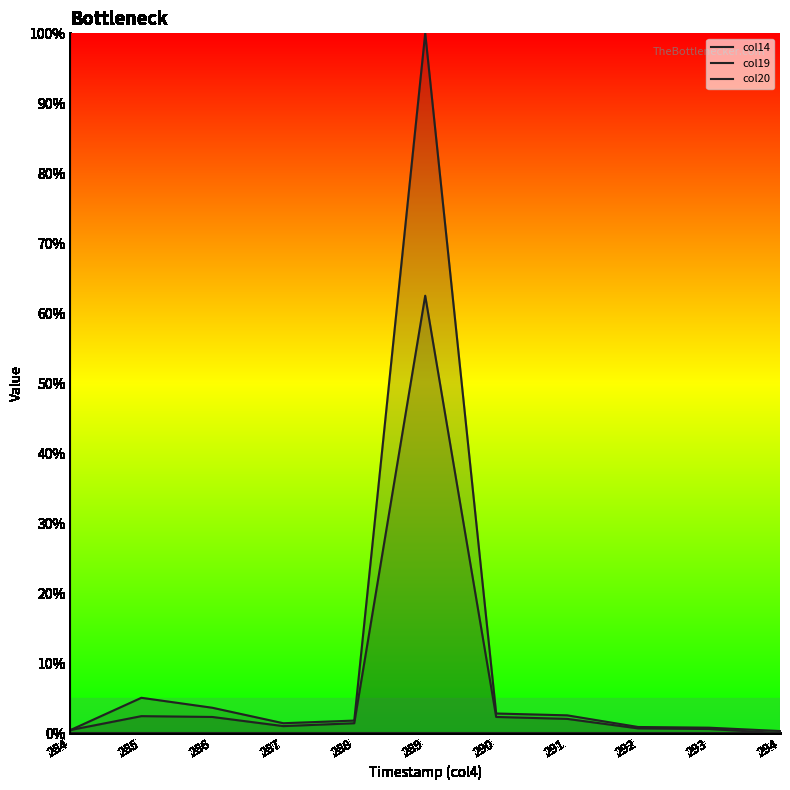

What is the sum of all col14 values?

1.2